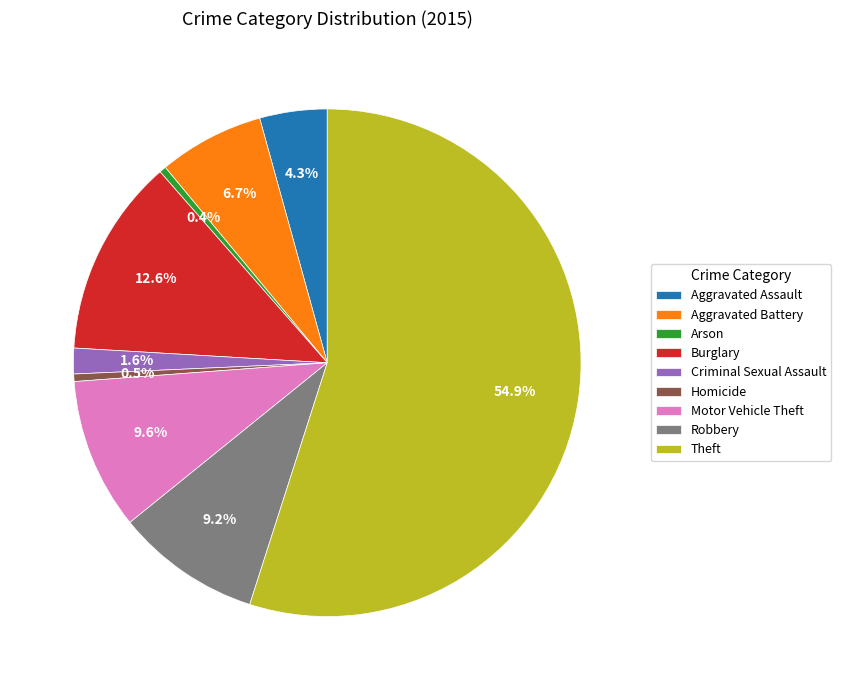

What percentage do Theft and Arson together represent?

55.4%